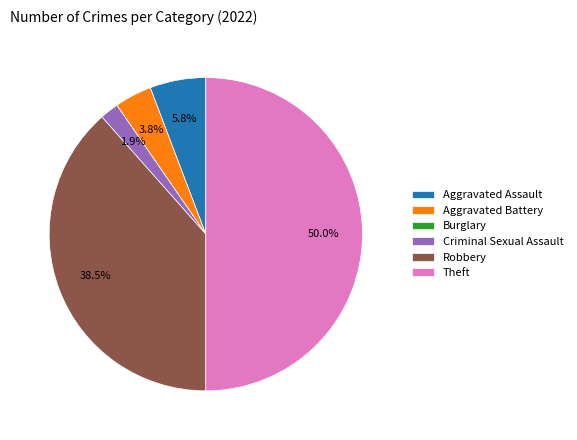

Does Aggravated Assault account for over 50% of the chart?

No